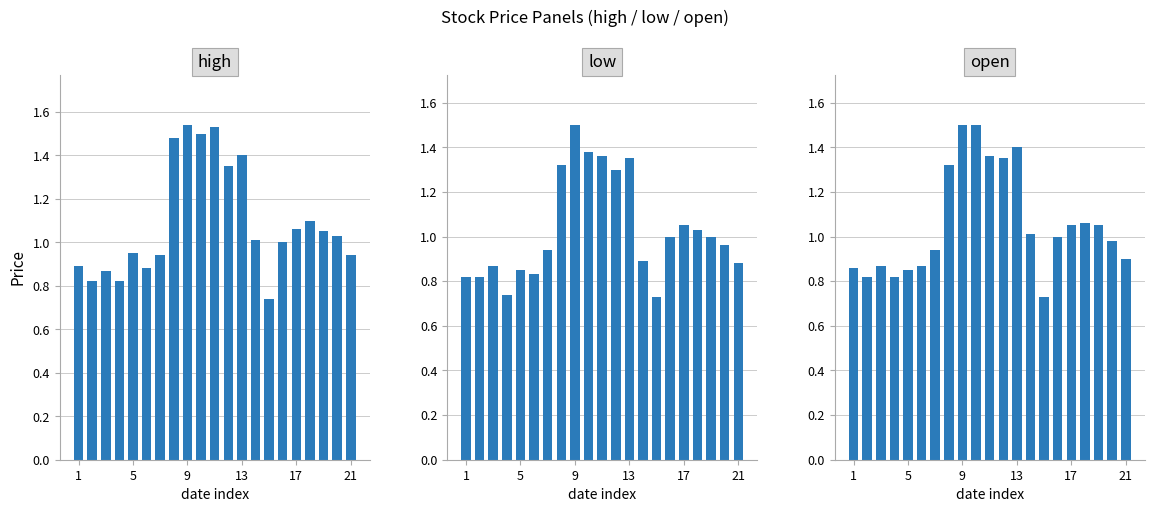

Reading left to right, extract all data points from this chart.

high: 0.9	0.8	0.9	0.8	0.9	0.9	0.9	1.5	1.5	1.5	1.5	1.4	1.4	1.0	0.7	1.0	1.1	1.1	1.1	1.0	0.9
low: 0.8	0.8	0.9	0.7	0.8	0.8	0.9	1.3	1.5	1.4	1.4	1.3	1.4	0.9	0.7	1.0	1.1	1.0	1.0	1.0	0.9
open: 0.9	0.8	0.9	0.8	0.8	0.9	0.9	1.3	1.5	1.5	1.4	1.4	1.4	1.0	0.7	1.0	1.1	1.1	1.1	1.0	0.9